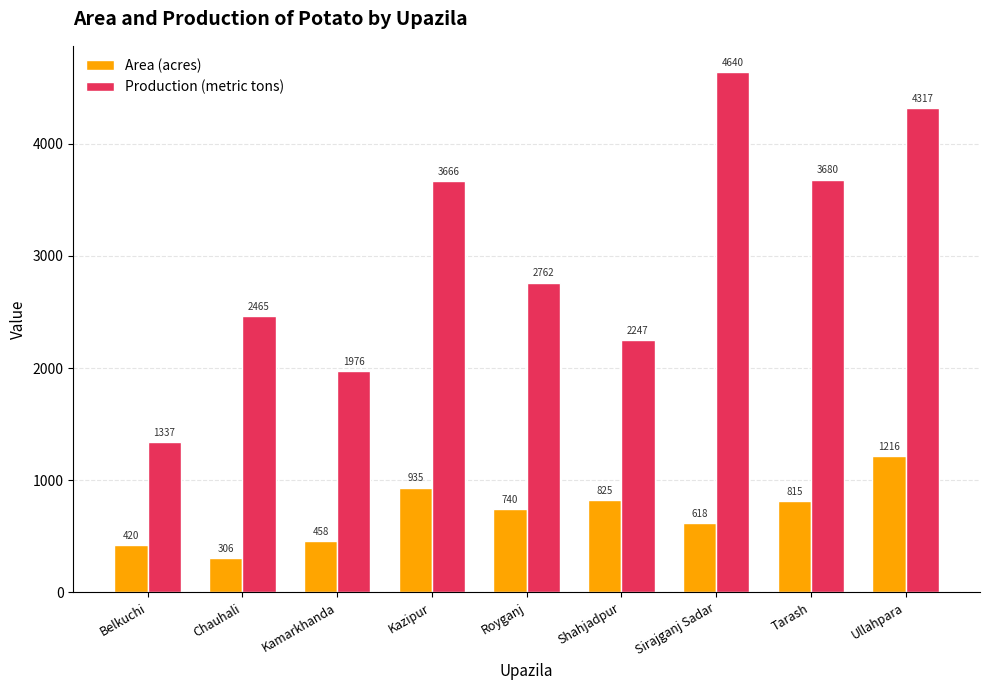

Reading left to right, what are all the values shown in this chart?

Area (acres): Belkuchi=420	Chauhali=306	Kamarkhanda=458	Kazipur=935	Royganj=740	Shahjadpur=825	Sirajganj Sadar=618	Tarash=815	Ullahpara=1216
Production (metric tons): Belkuchi=1337	Chauhali=2465	Kamarkhanda=1976	Kazipur=3666	Royganj=2762	Shahjadpur=2247	Sirajganj Sadar=4640	Tarash=3680	Ullahpara=4317